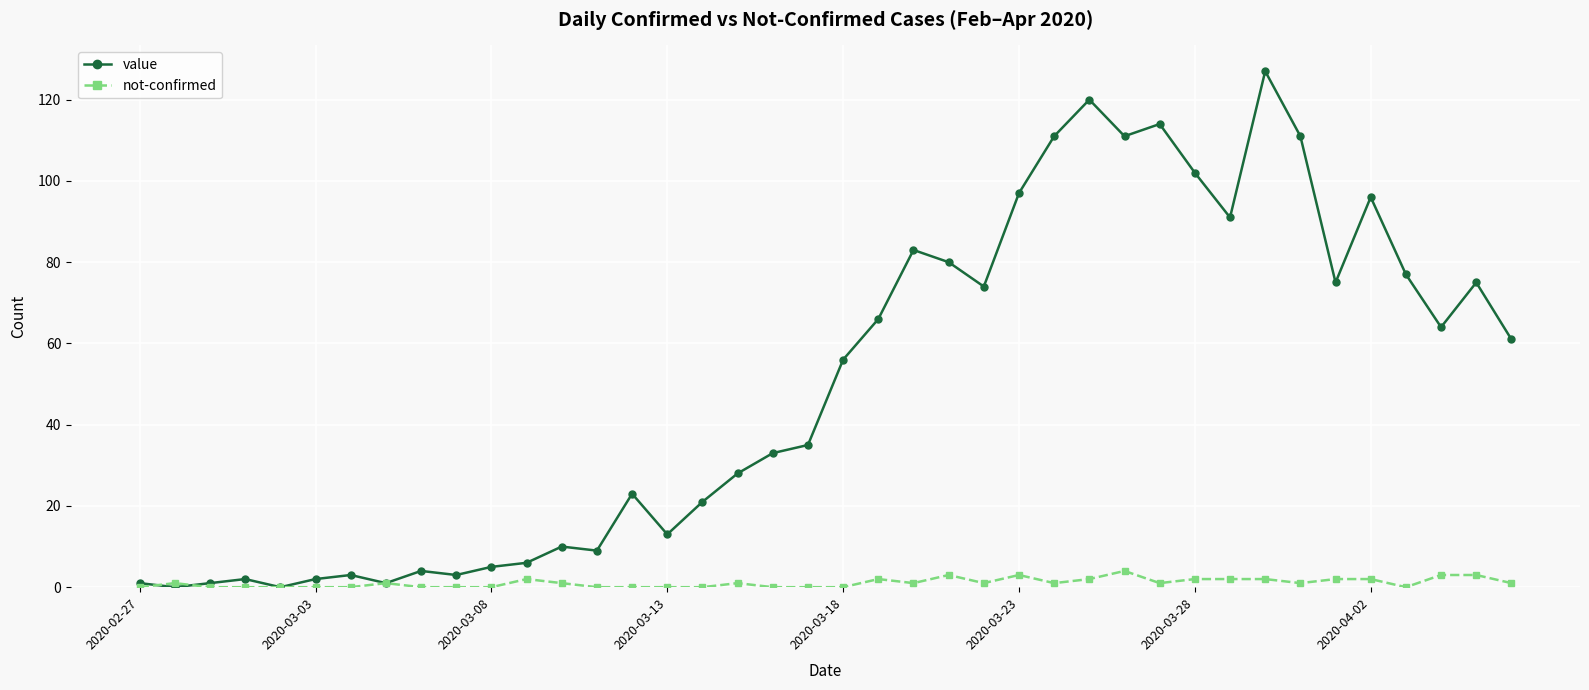

In value, how many points are lower than both neighbors (excluding endpoints)?

11